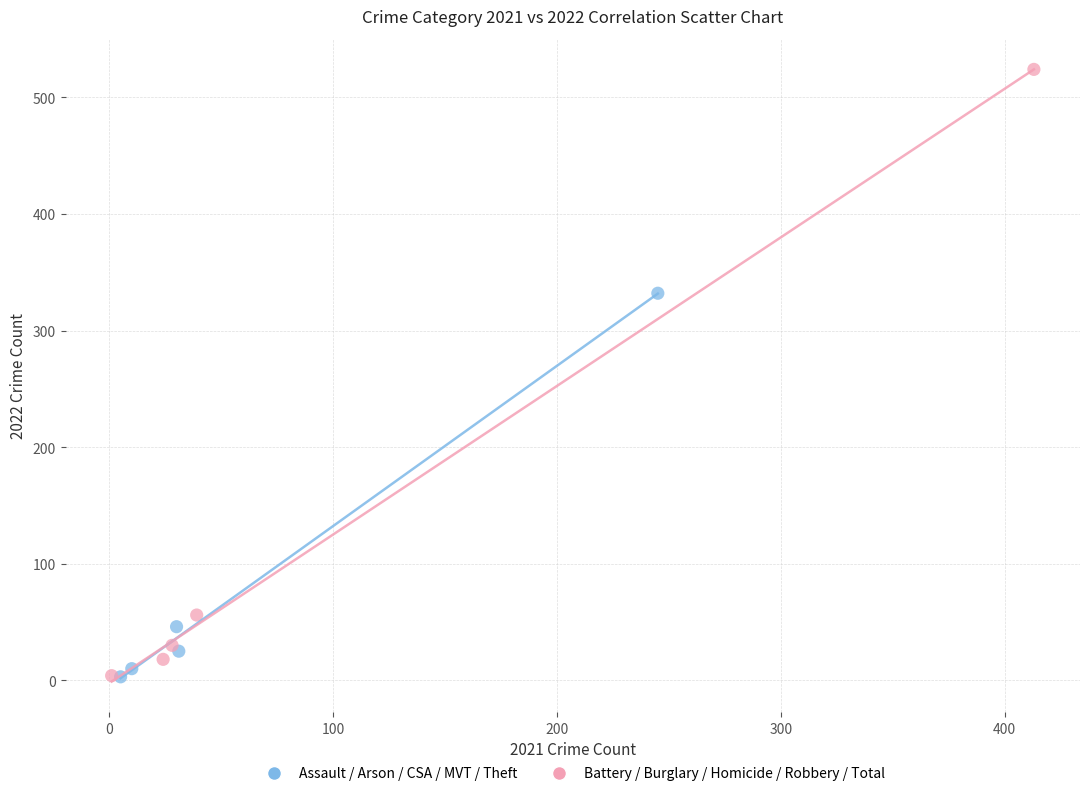

Which series has the widest spread of Y values?

Battery / Burglary / Homicide / Robbery / Total